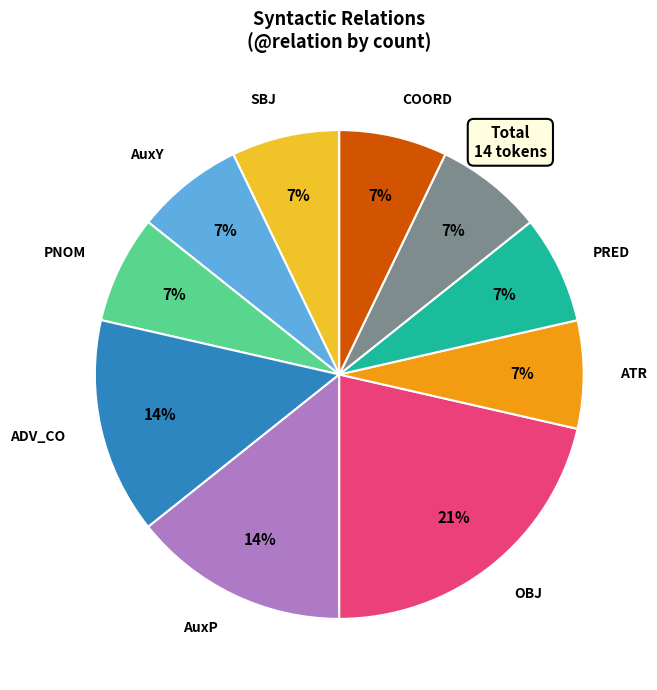

Combined, do PRED and ATR account for over 50%?

No